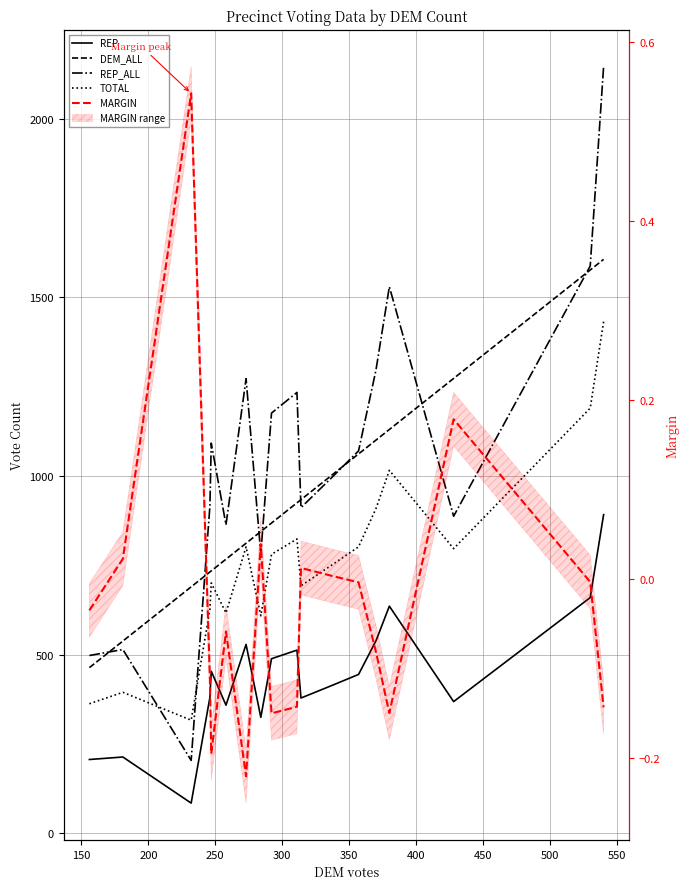

Reading left to right, list all the values displayed in this chart.

REP: 207.0	214.0	85.0	381.0	454.0	359.0	529.0	325.0	489.0	513.0	379.0	414.0	445.0	539.0	636.0	369.0	660.0	892.0
DEM_ALL: 464.0	538.4	690.1	731.7	734.7	767.4	812.1	844.8	868.6	925.1	934.0	1002.4	1061.9	1100.6	1130.3	1273.1	1576.5	1606.3
REP_ALL: 497.9	514.8	204.5	916.5	1092.1	863.6	1272.5	781.8	1176.3	1234.0	911.7	995.9	1070.4	1296.5	1529.9	887.6	1587.6	2145.7
TOTAL: 363.0	395.0	317.0	627.0	701.0	617.0	802.0	609.0	781.0	824.0	693.0	751.0	802.0	909.0	1016.0	797.0	1190.0	1432.0
MARGIN: -0.0	0.0	0.5	-0.1	-0.2	-0.1	-0.2	0.0	-0.2	-0.1	0.0	0.0	-0.0	-0.1	-0.2	0.2	-0.0	-0.1